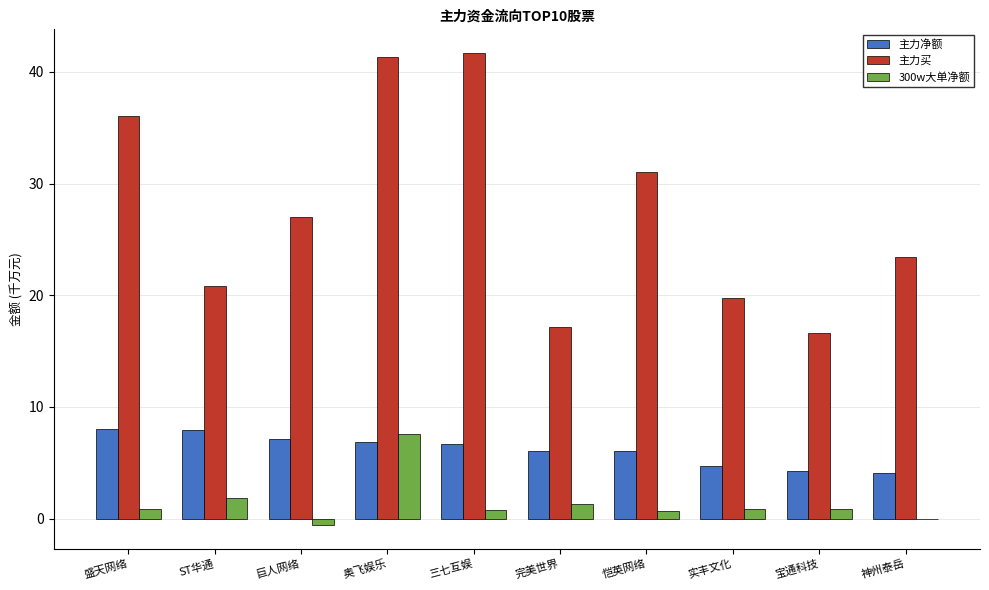

Which series has the largest total across all categories?

主力买